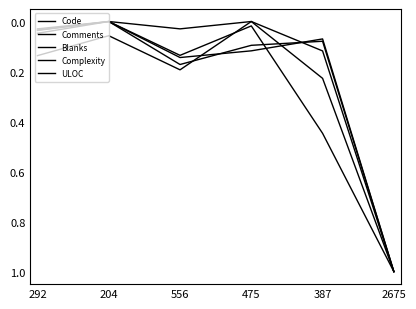

Which series changed the most between 556 and 387?

Complexity